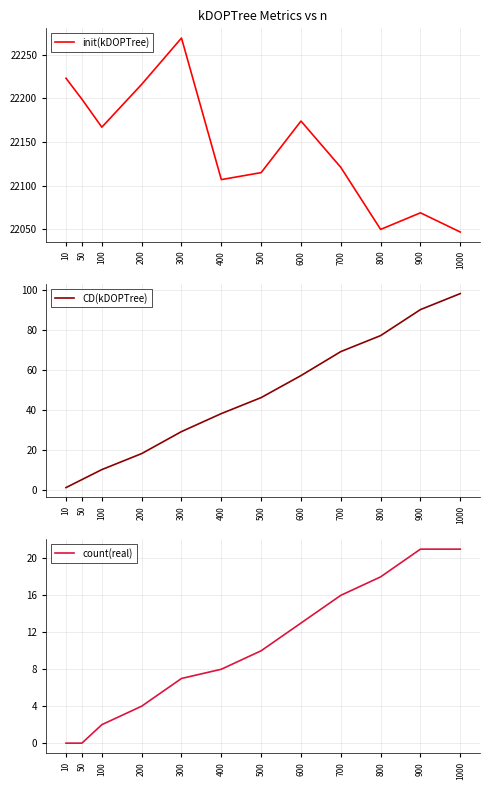

List the labels in order of init(kDOPTree) value, largest first.

300, 10, 200, 50, 600, 100, 700, 500, 400, 900, 800, 1000